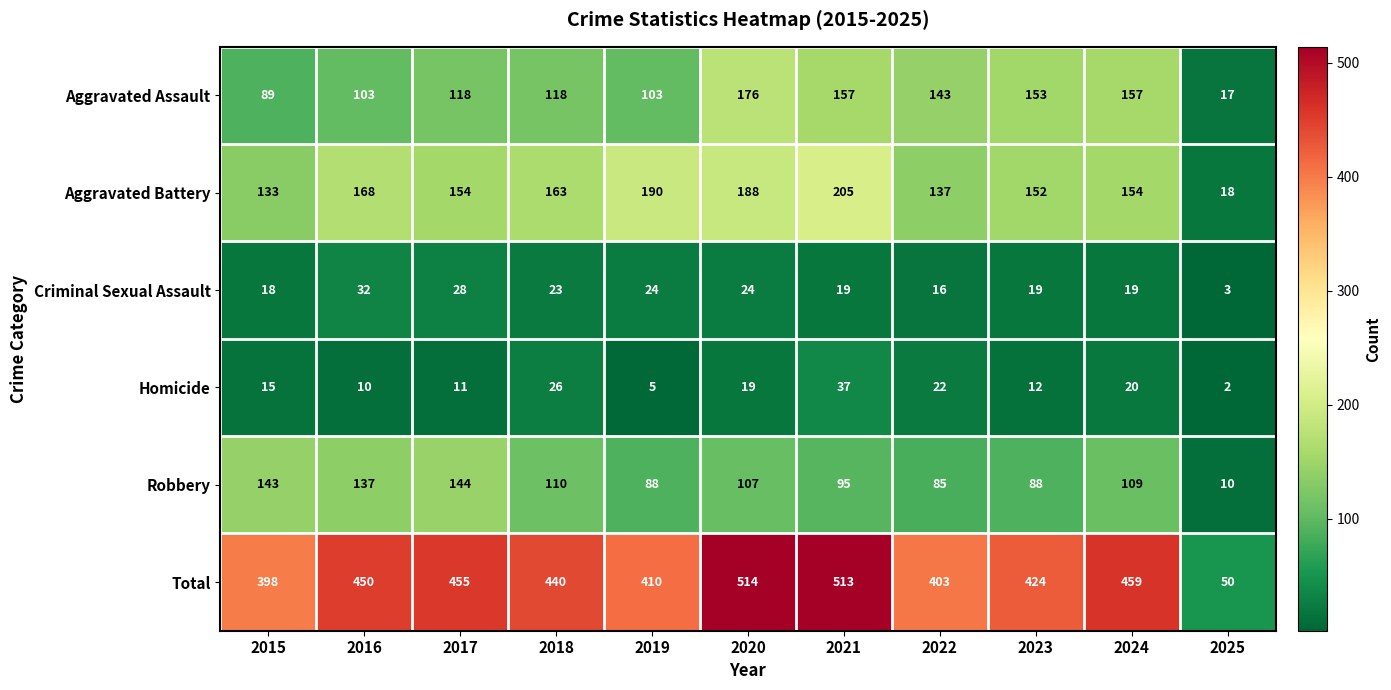

What is the average value of the Aggravated Battery series?

151